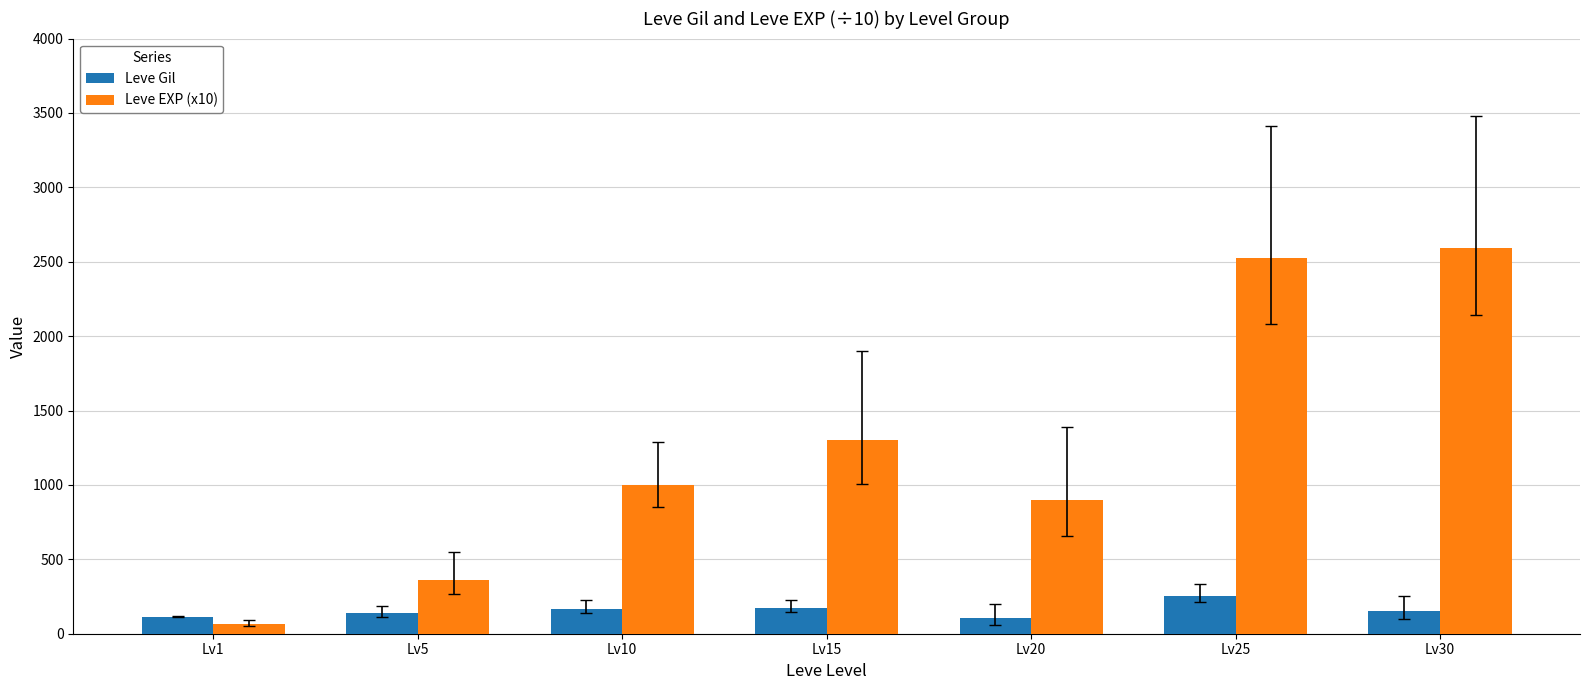

How many data points in Leve EXP (x10) are less than 999?

3